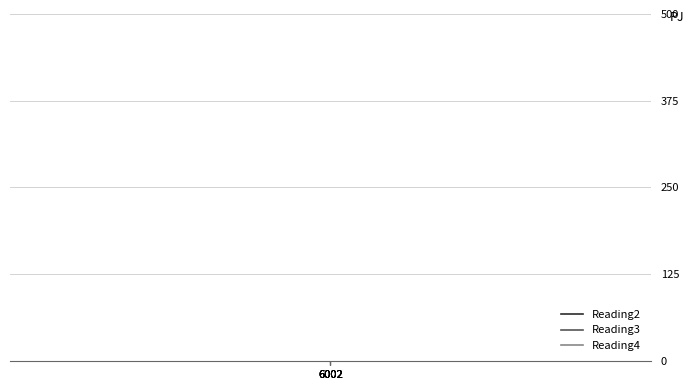

What is the greatest value displayed?

7327